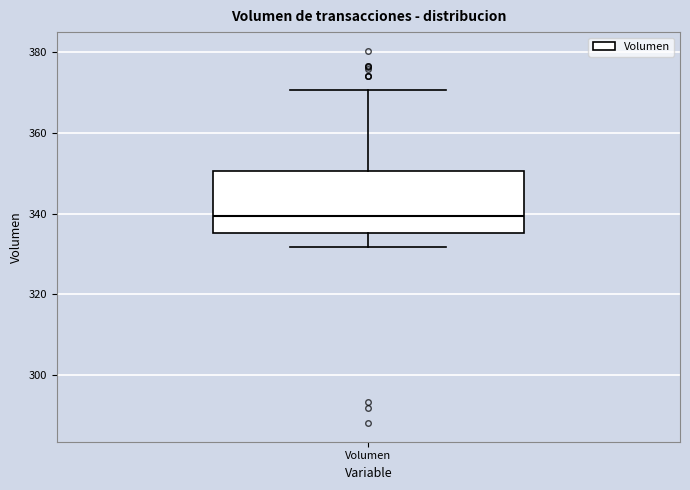

Read this box plot against the y-axis: the position of the median line, the range covered by the box, and the ends of both whiskers. The values are not printed on the chart, so give them approximately, as read against the axis.

median 340, box 336 to 350, whiskers 332 to 370